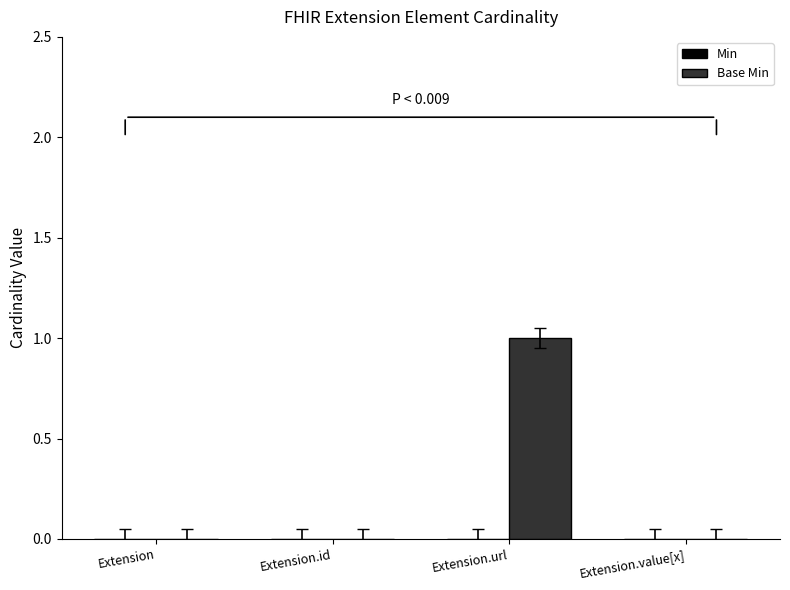

The chart shows a value of 0 at Extension. True or false?

True